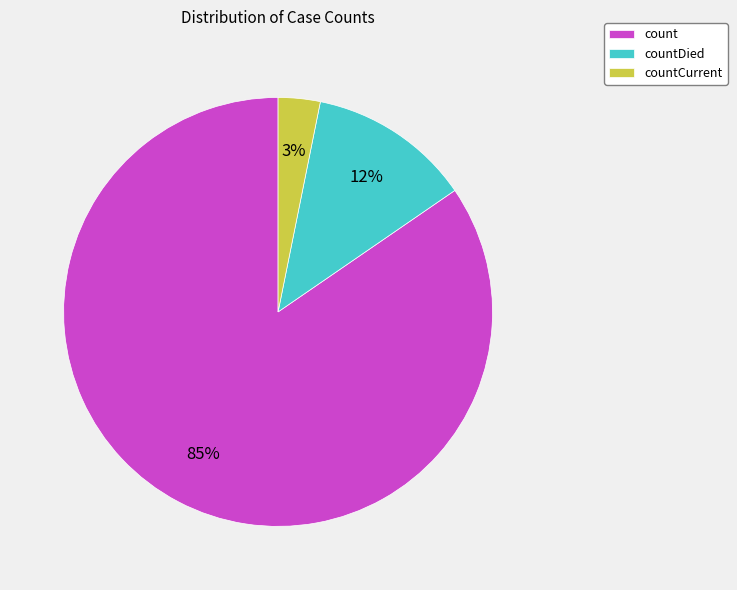

Is it true that countDied is 6% of the pie?

False